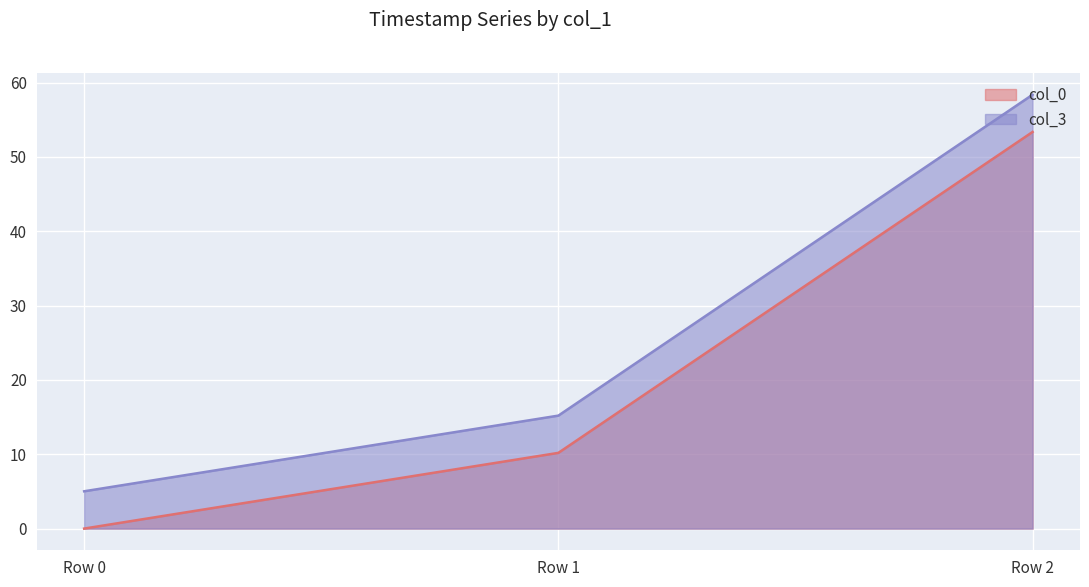

At how many categories does at least one series exceed 7?

2